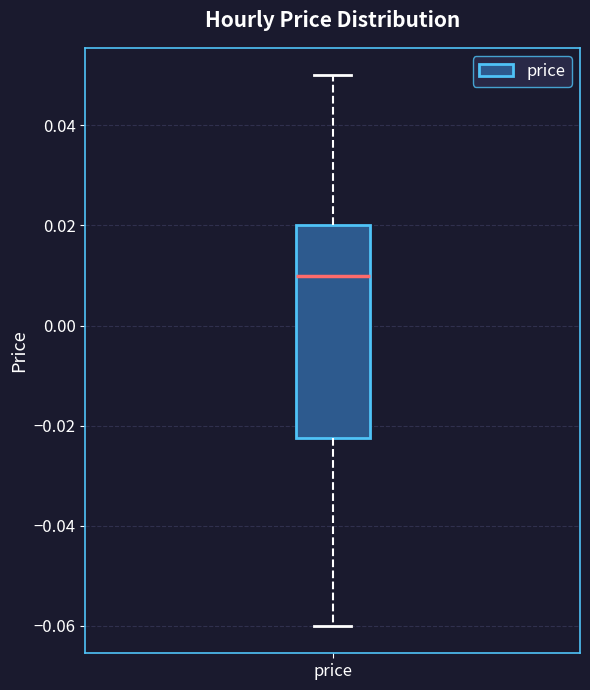

Transcribe this box plot: give where the median line is, the range the box spans, and where the two whiskers end, as read against the y-axis. The values are not printed on the chart, so give them approximately, as read against the axis.

median 0.010, box -0.022 to 0.020, whiskers -0.060 to 0.050